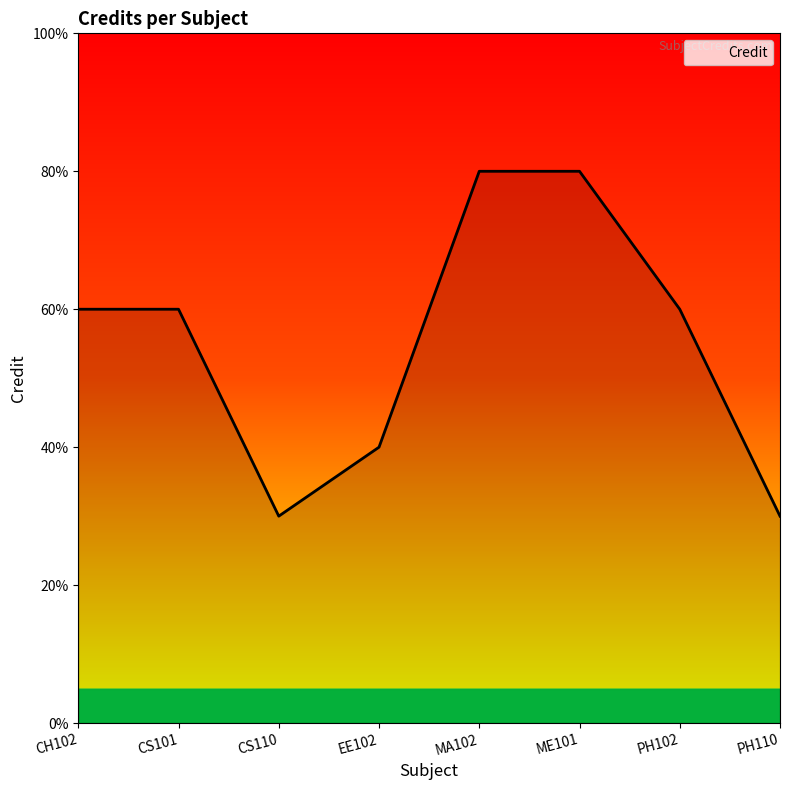

Does the chart display data point markers on the line(s)?

No